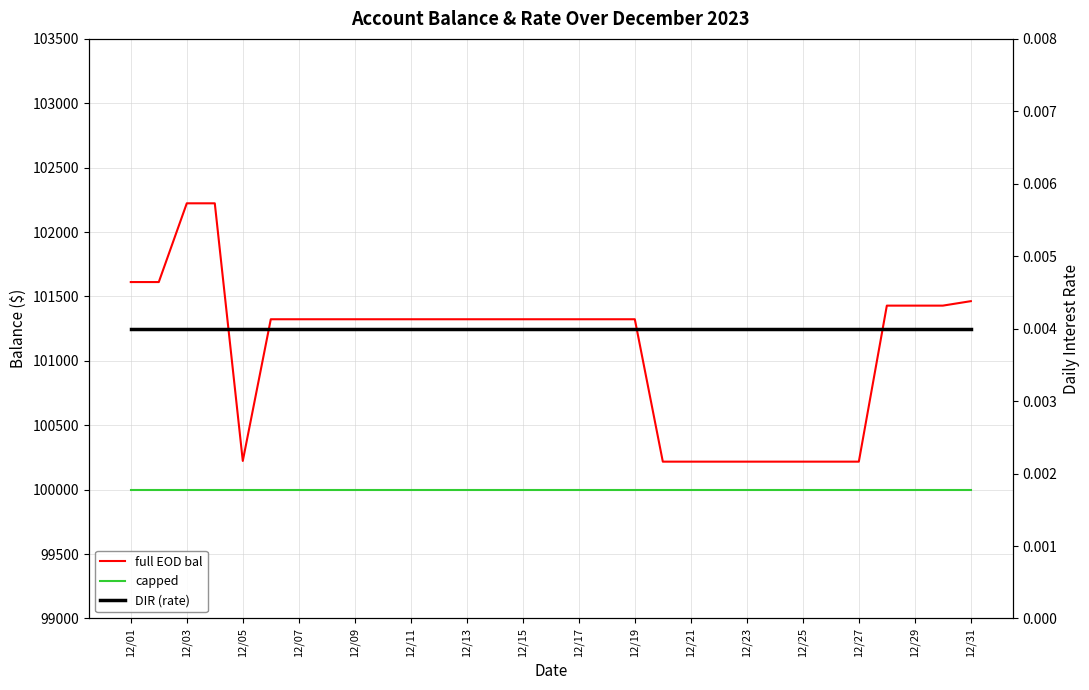

Which series has the largest range (max minus min)?

full EOD bal